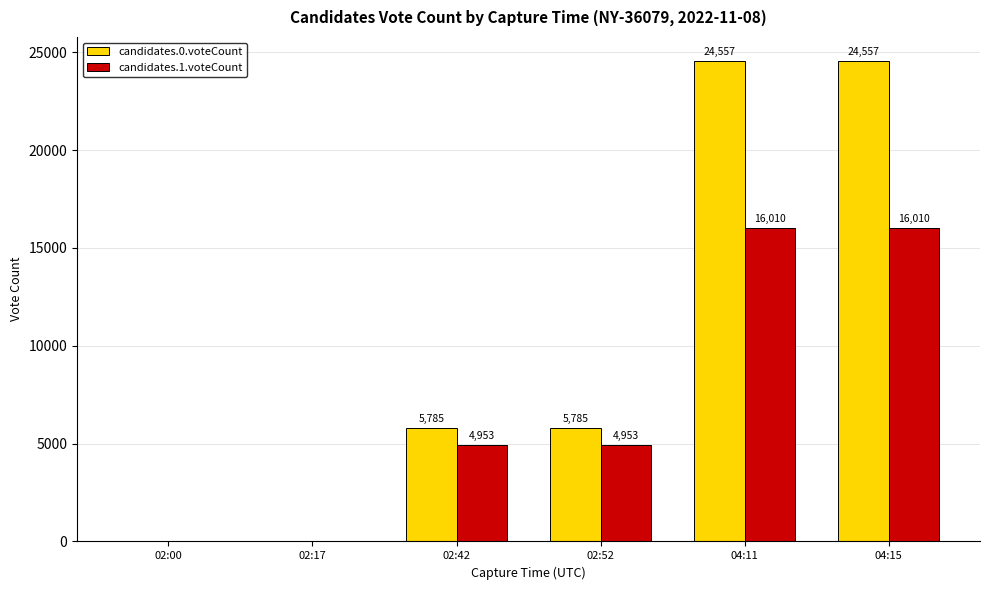

How many candidates.1.voteCount values are between 0 and 16010?

6